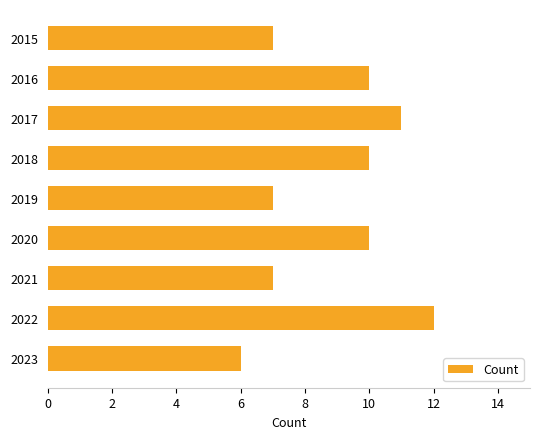

What is the greatest value displayed?

12